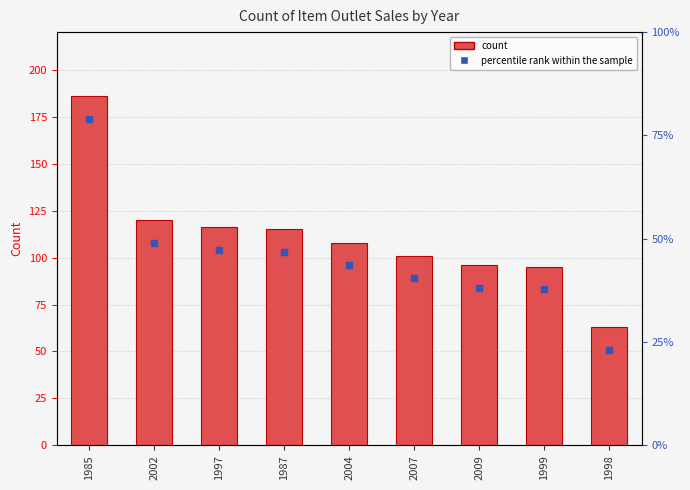

The chart shows a value of 131 at 1999. True or false?

False